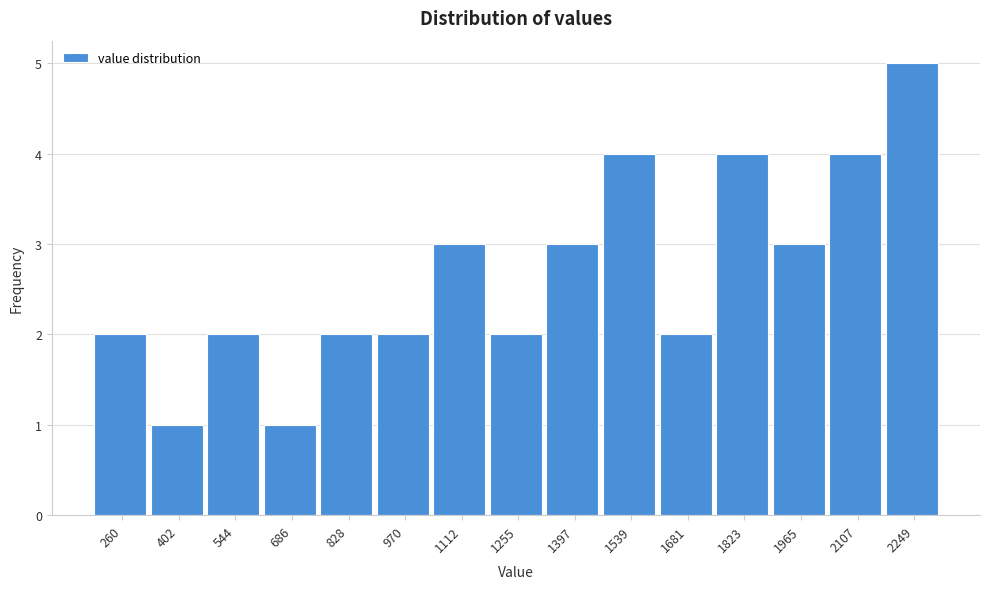

How tall is the bar that spans 620 to 760 on the x-axis? Neither the bar edges nor the heights are printed on the chart, so give them approximately, as read against the axes.

1